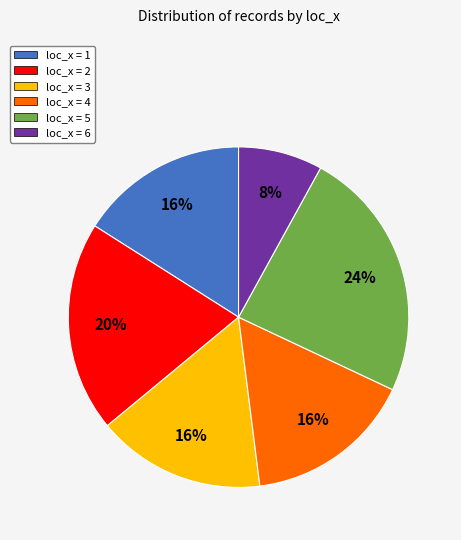

To the nearest percent, what is the average slice percentage?

17%